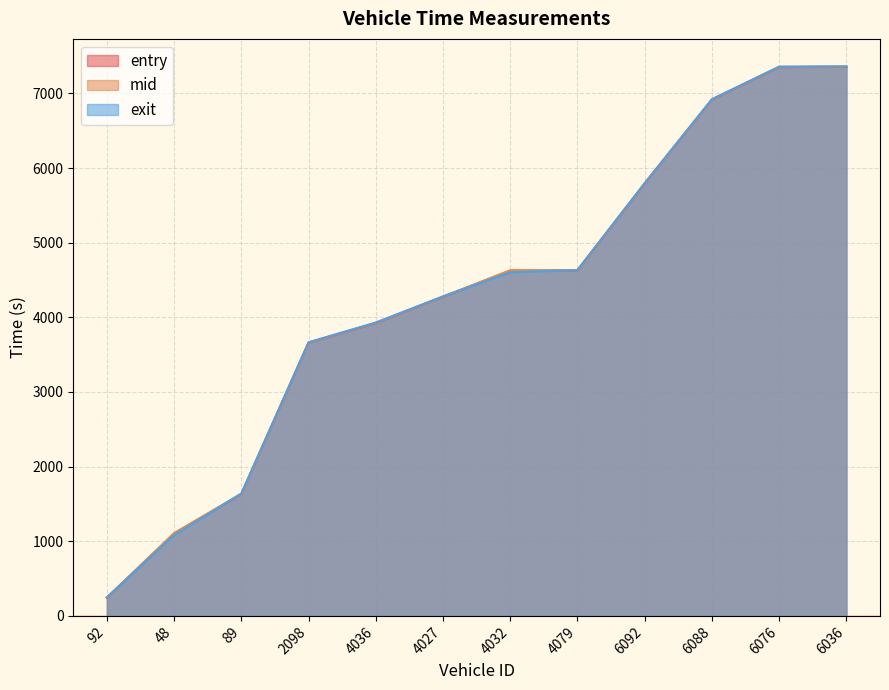

Between 6076 and 6036, which series saw the biggest shift?

exit